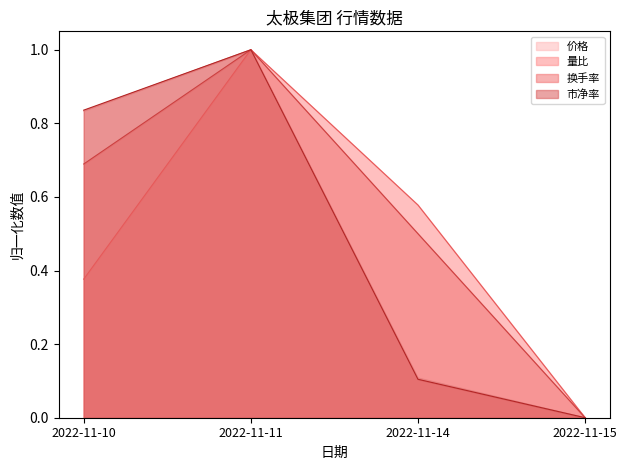

Rank the series by their maximum value, from highest to lowest.

价格, 量比, 换手率, 市净率